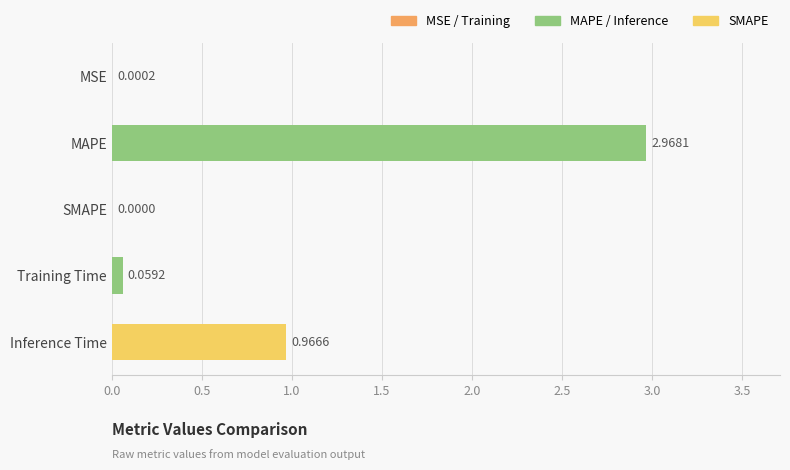

At which category does the chart reach its peak across all series?

MAPE